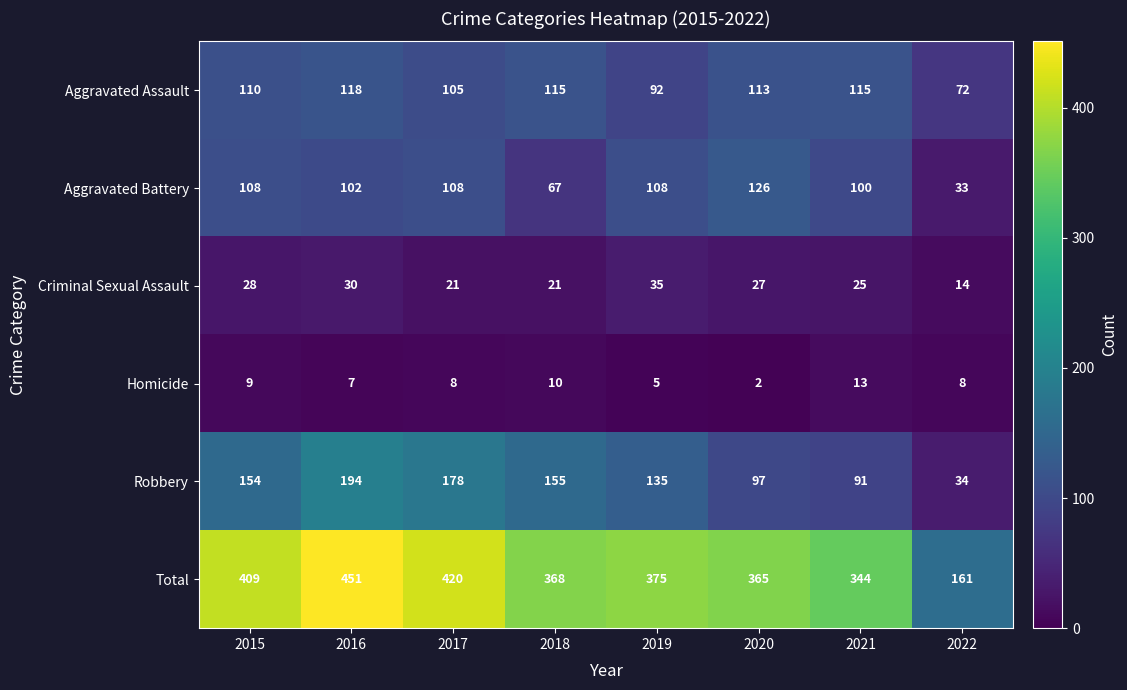

Where is Aggravated Assault nearest to the value 95?

2019